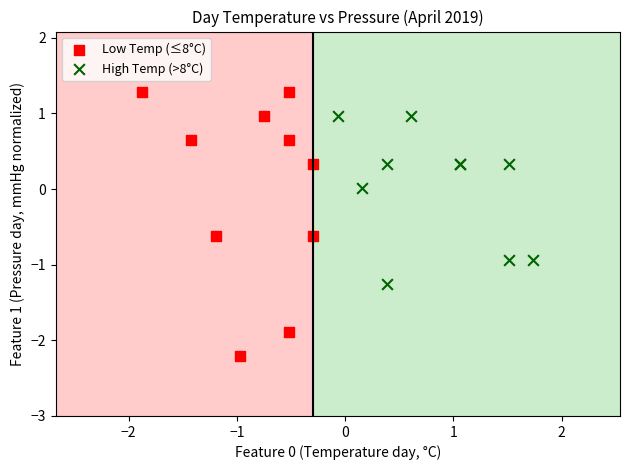

Which series contains the highest Y value?

Low Temp (≤8°C)